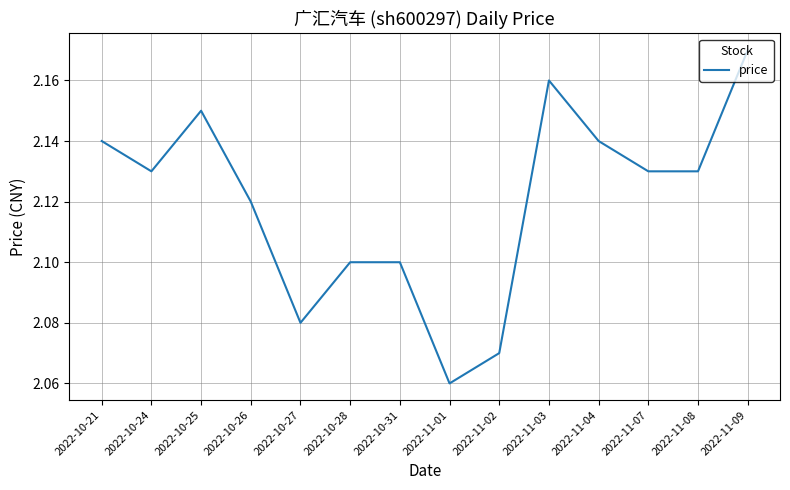

True or false: the data shows 2.1 at 2022-10-24.

True